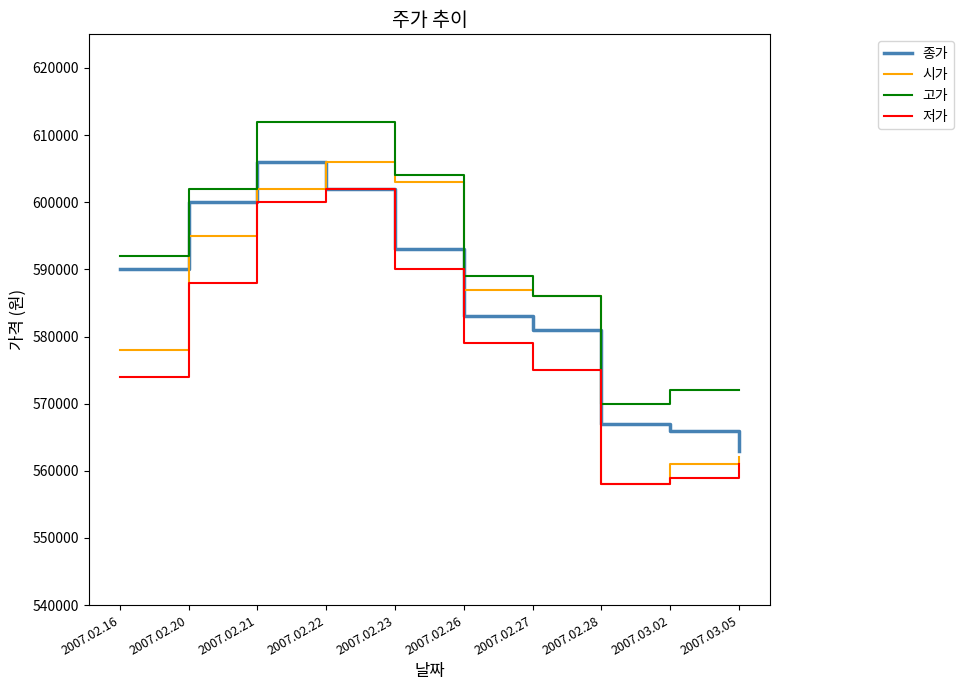

Reading left to right, what are all the values shown in this chart?

종가: 590000	600000	606000	602000	593000	583000	581000	567000	566000	563000
시가: 578000	595000	602000	606000	603000	587000	586000	558000	561000	562000
고가: 592000	602000	612000	612000	604000	589000	586000	570000	572000	572000
저가: 574000	588000	600000	602000	590000	579000	575000	558000	559000	561000